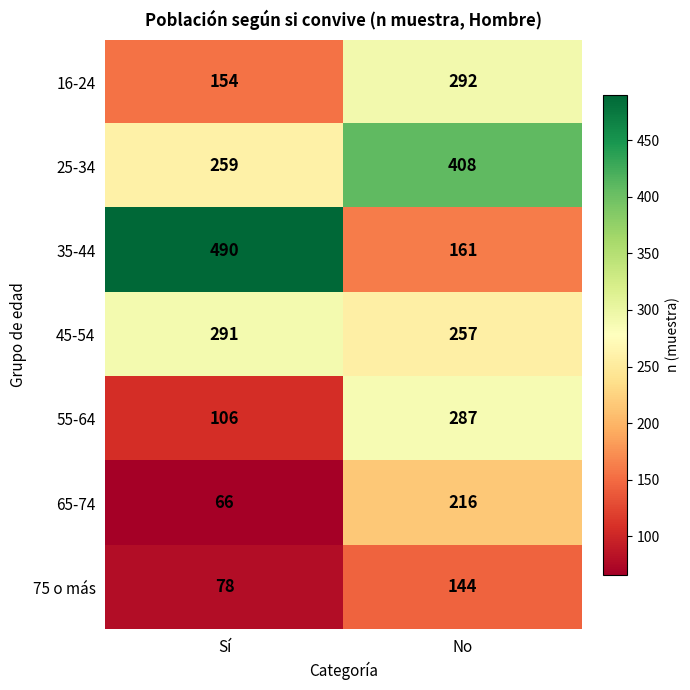

Reading left to right, transcribe all the data shown in this chart.

16-24: Sí=154	No=292
25-34: Sí=259	No=408
35-44: Sí=490	No=161
45-54: Sí=291	No=257
55-64: Sí=106	No=287
65-74: Sí=66	No=216
75 o más: Sí=78	No=144